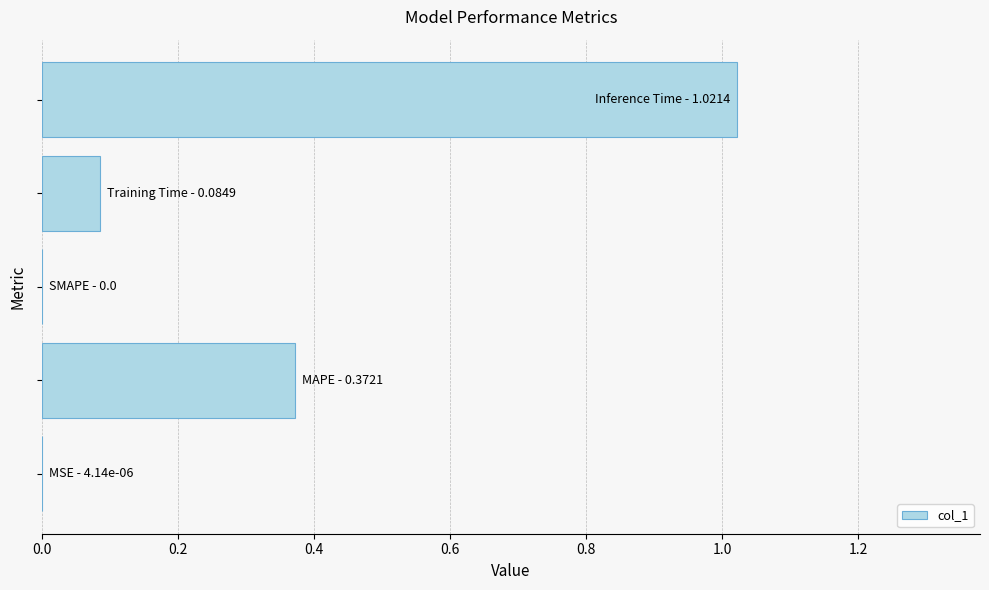

How many distinct data groups are displayed?

1